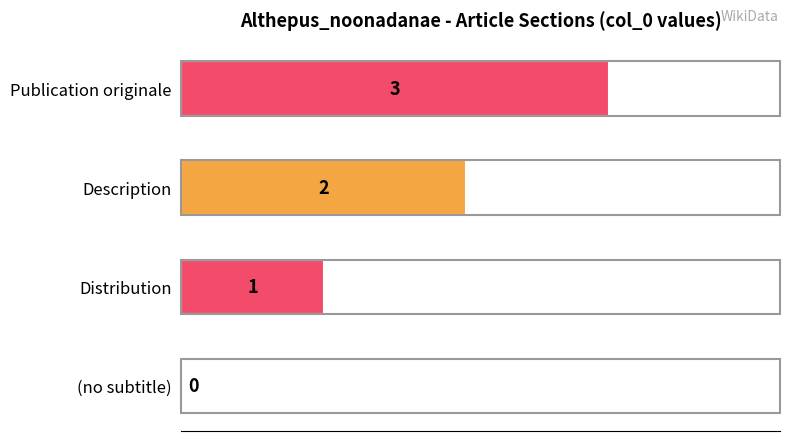

Which category has the highest value across all series?

Publication originale